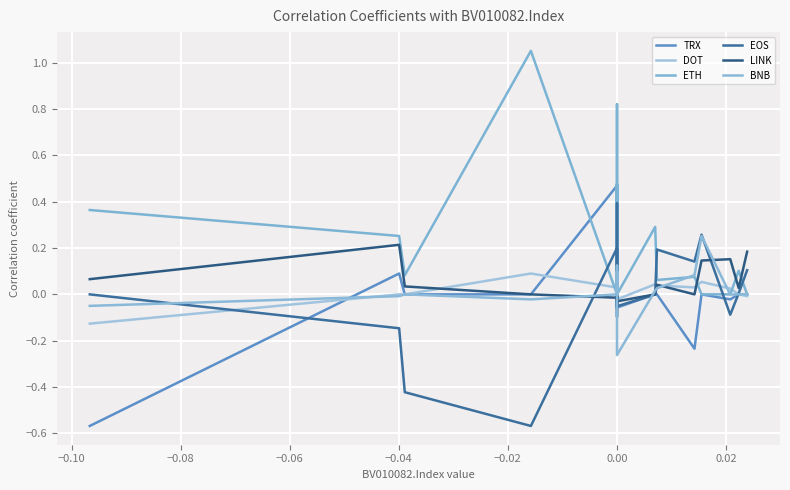

True or false: EOS has a value of 0.4 at 0.00.

True